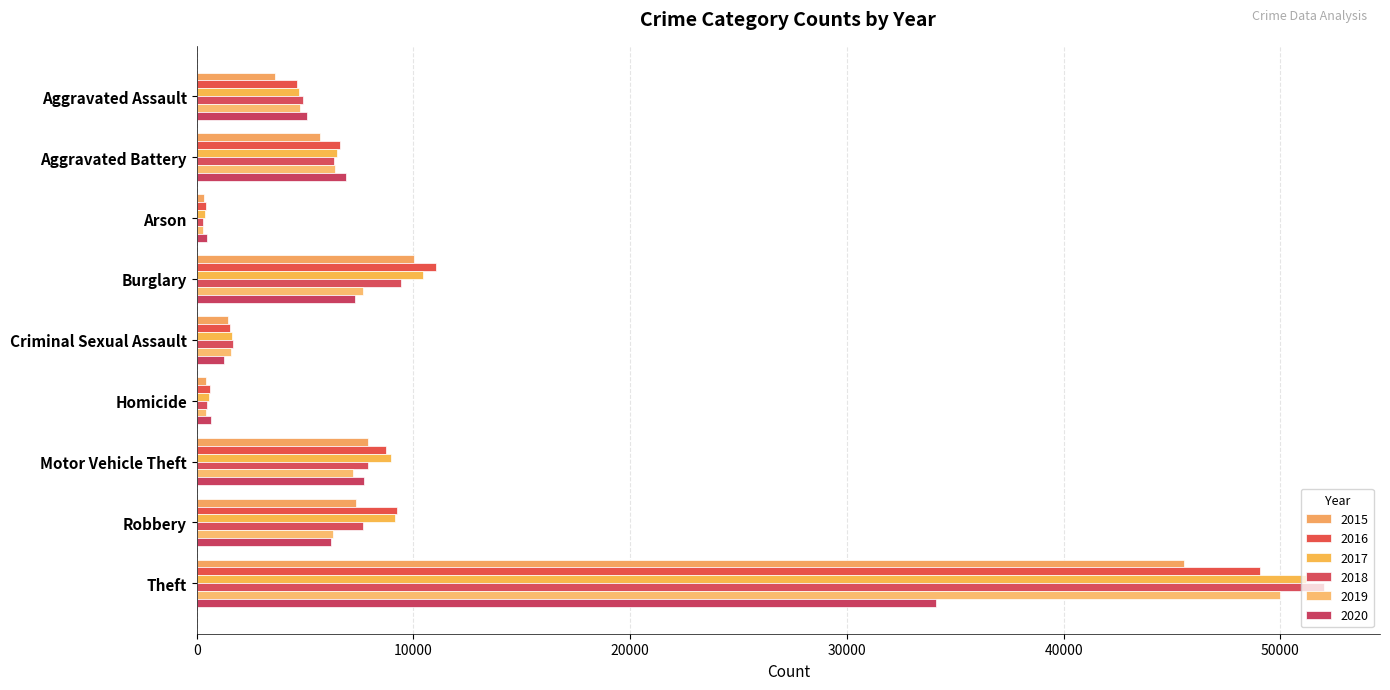

What is the difference between the highest and lowest values at Criminal Sexual Assault?

417